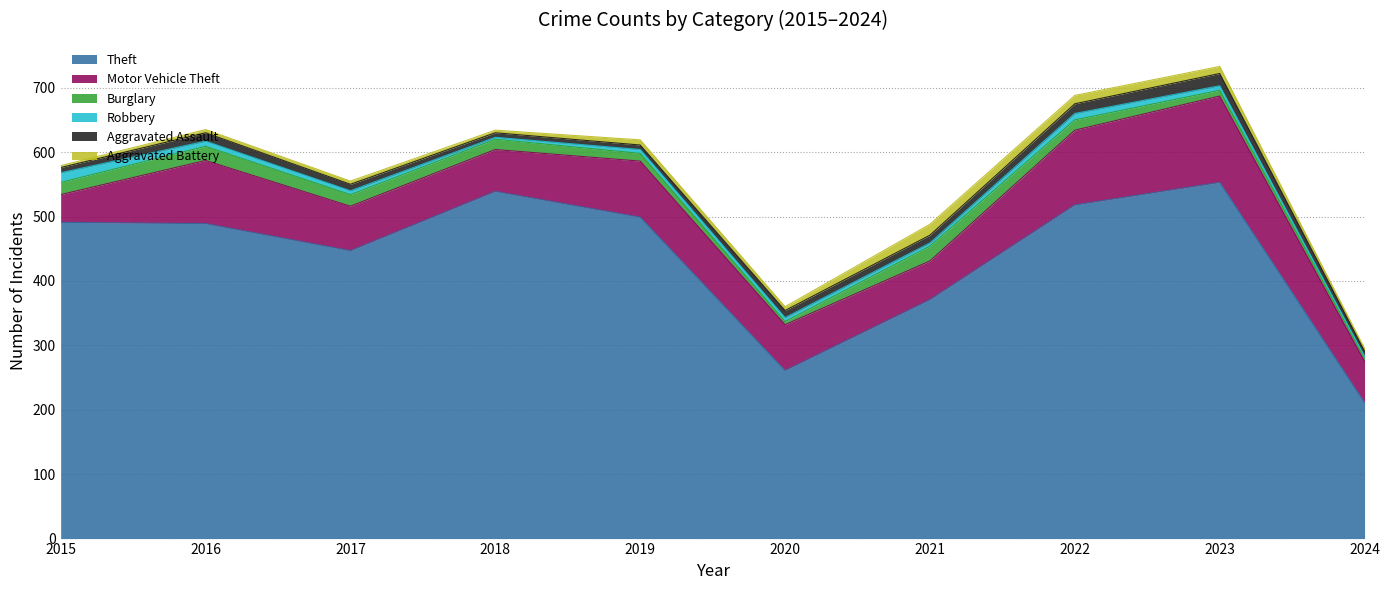

Reading left to right, transcribe all the data shown in this chart.

Theft: 491	489	447	539	499	261	371	518	553	211
Motor Vehicle Theft: 43	98	69	65	87	71	60	116	134	64
Burglary: 19	22	18	16	12	5	23	16	9	5
Robbery: 15	8	6	3	6	6	5	10	7	3
Aggravated Assault: 8	13	10	7	7	11	12	15	19	8
Aggravated Battery: 3	5	5	4	8	6	17	13	11	4